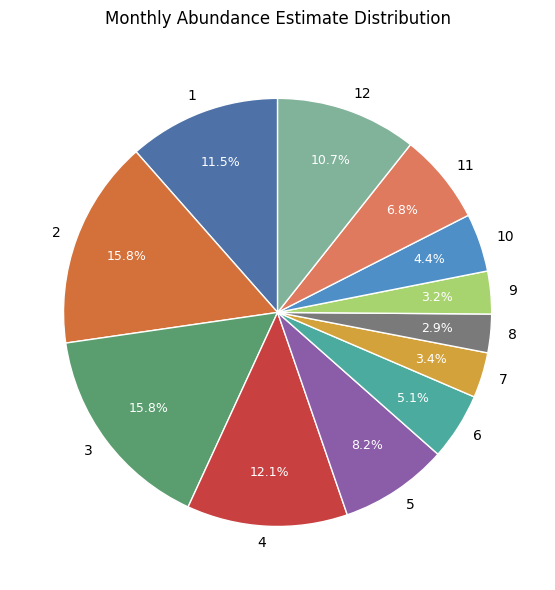

Between 5 and 10, which is larger?

5